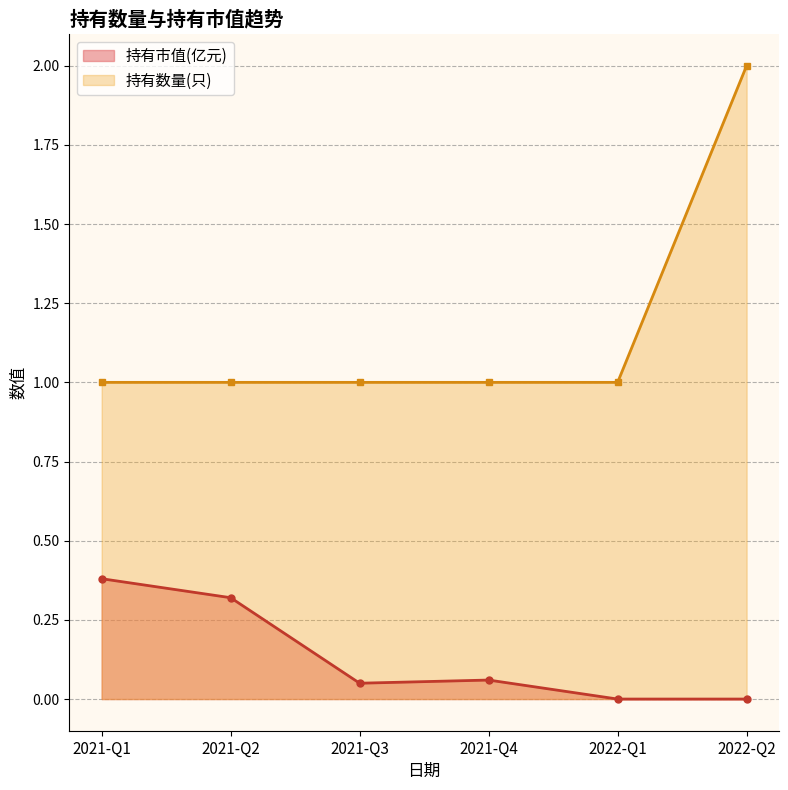

True or false: 持有市值(亿元) and 持有数量(只) cross at least once.

False